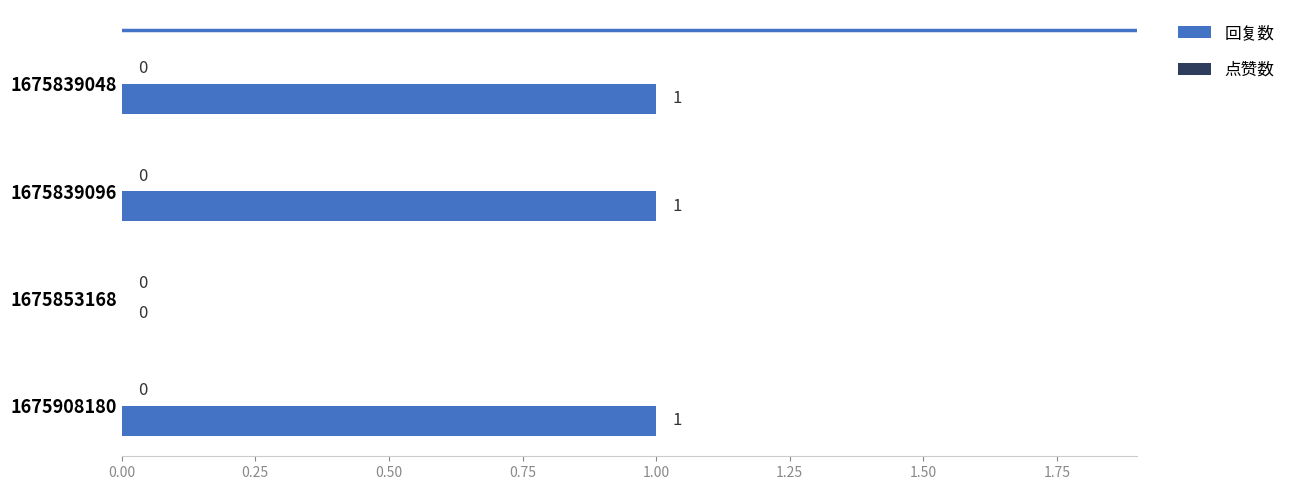

How many values are between 1 and 2?

3